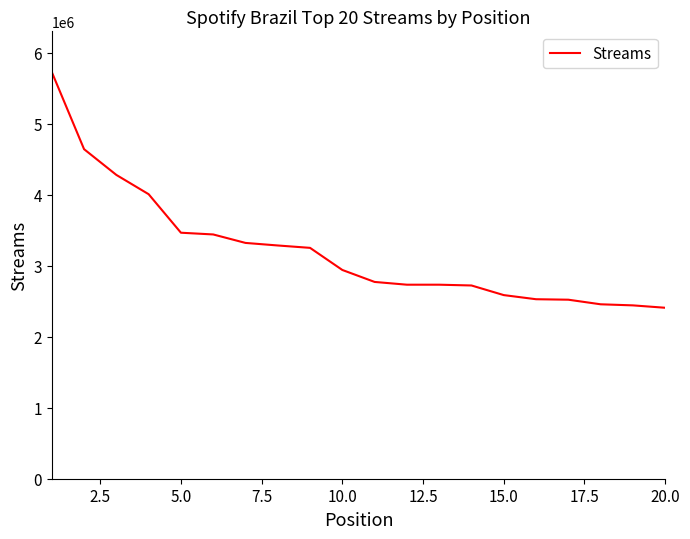

What is the difference between the maximum and minimum values?

3321936